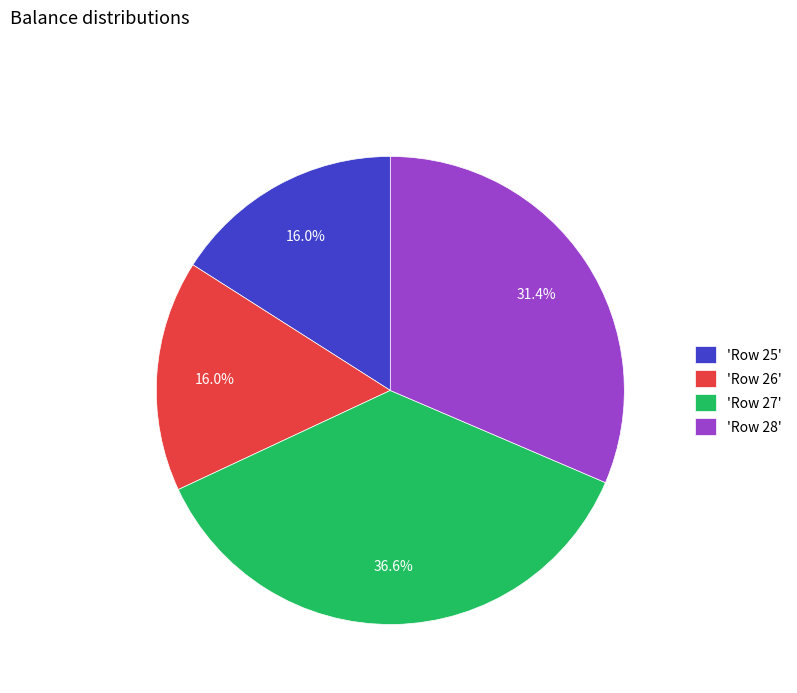

What is the largest slice in the pie chart?

'Row 27'